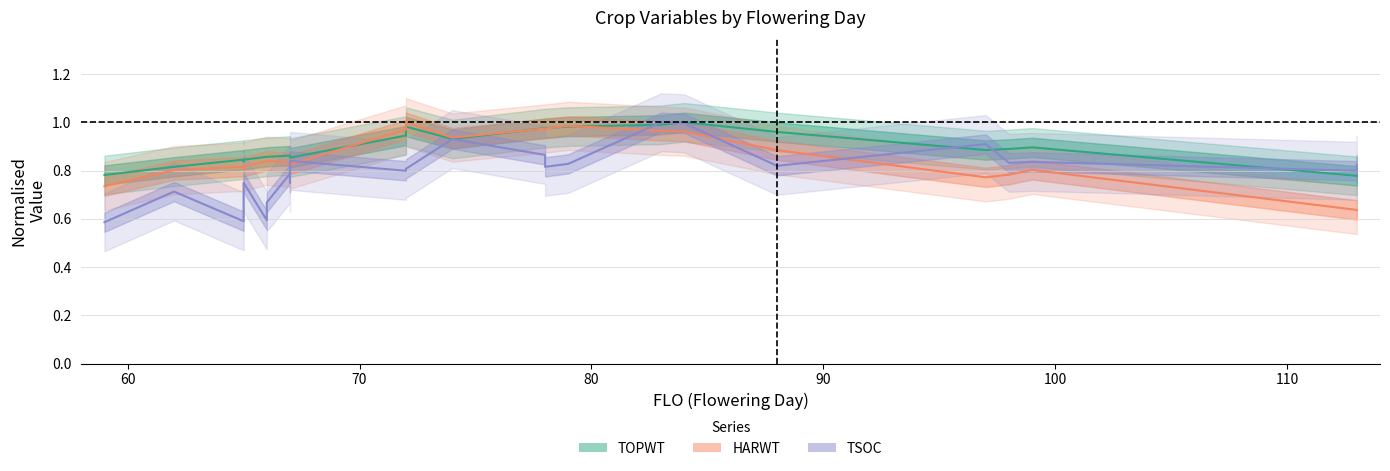

The TSOC series shows 0.8 at 98. True or false?

True